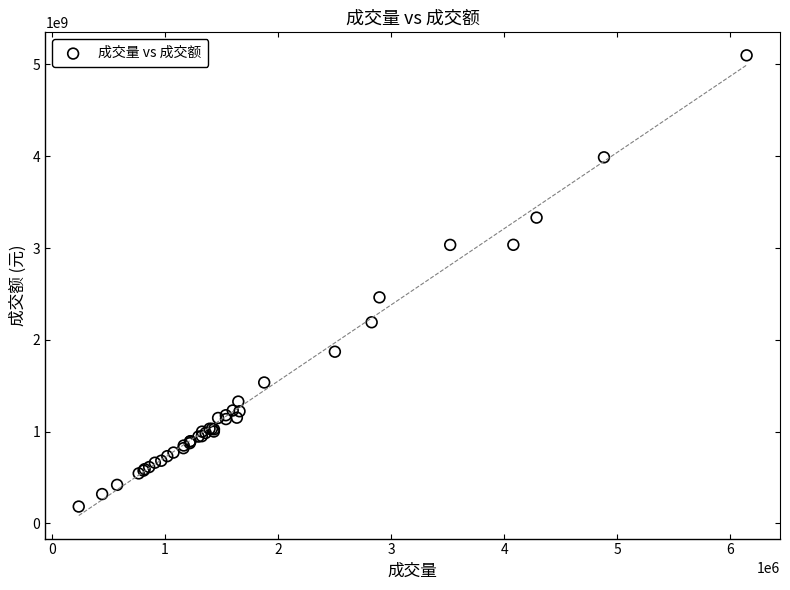

What Y value in the scatter plot is closest to 2641460801?

2462636416